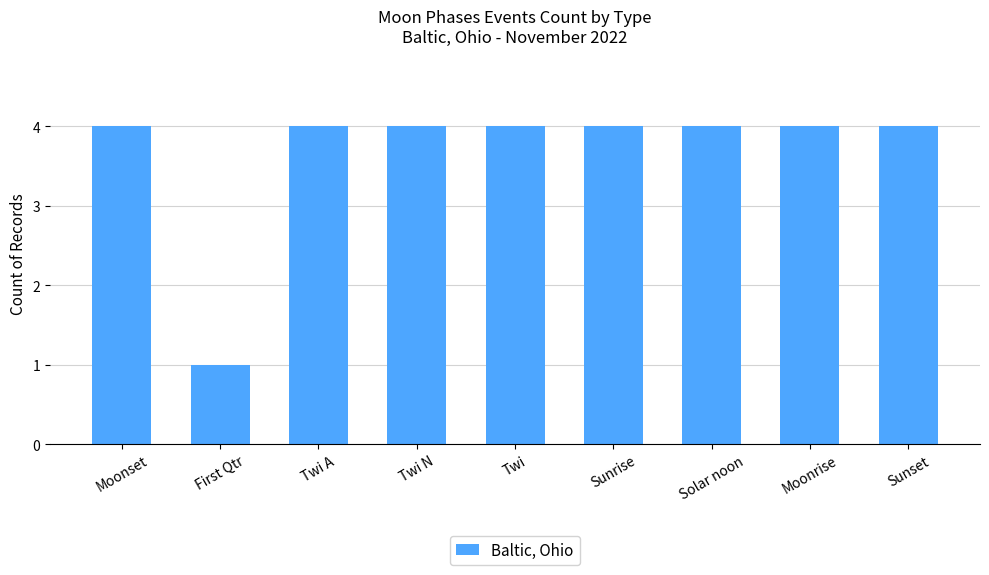

What is the sum of the values at Sunset and Twi?

8